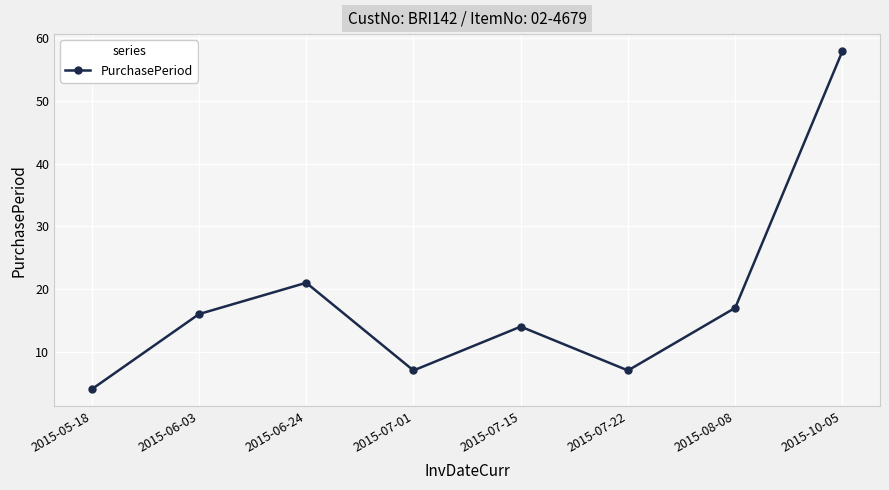

What is the difference between the maximum and minimum values?

54